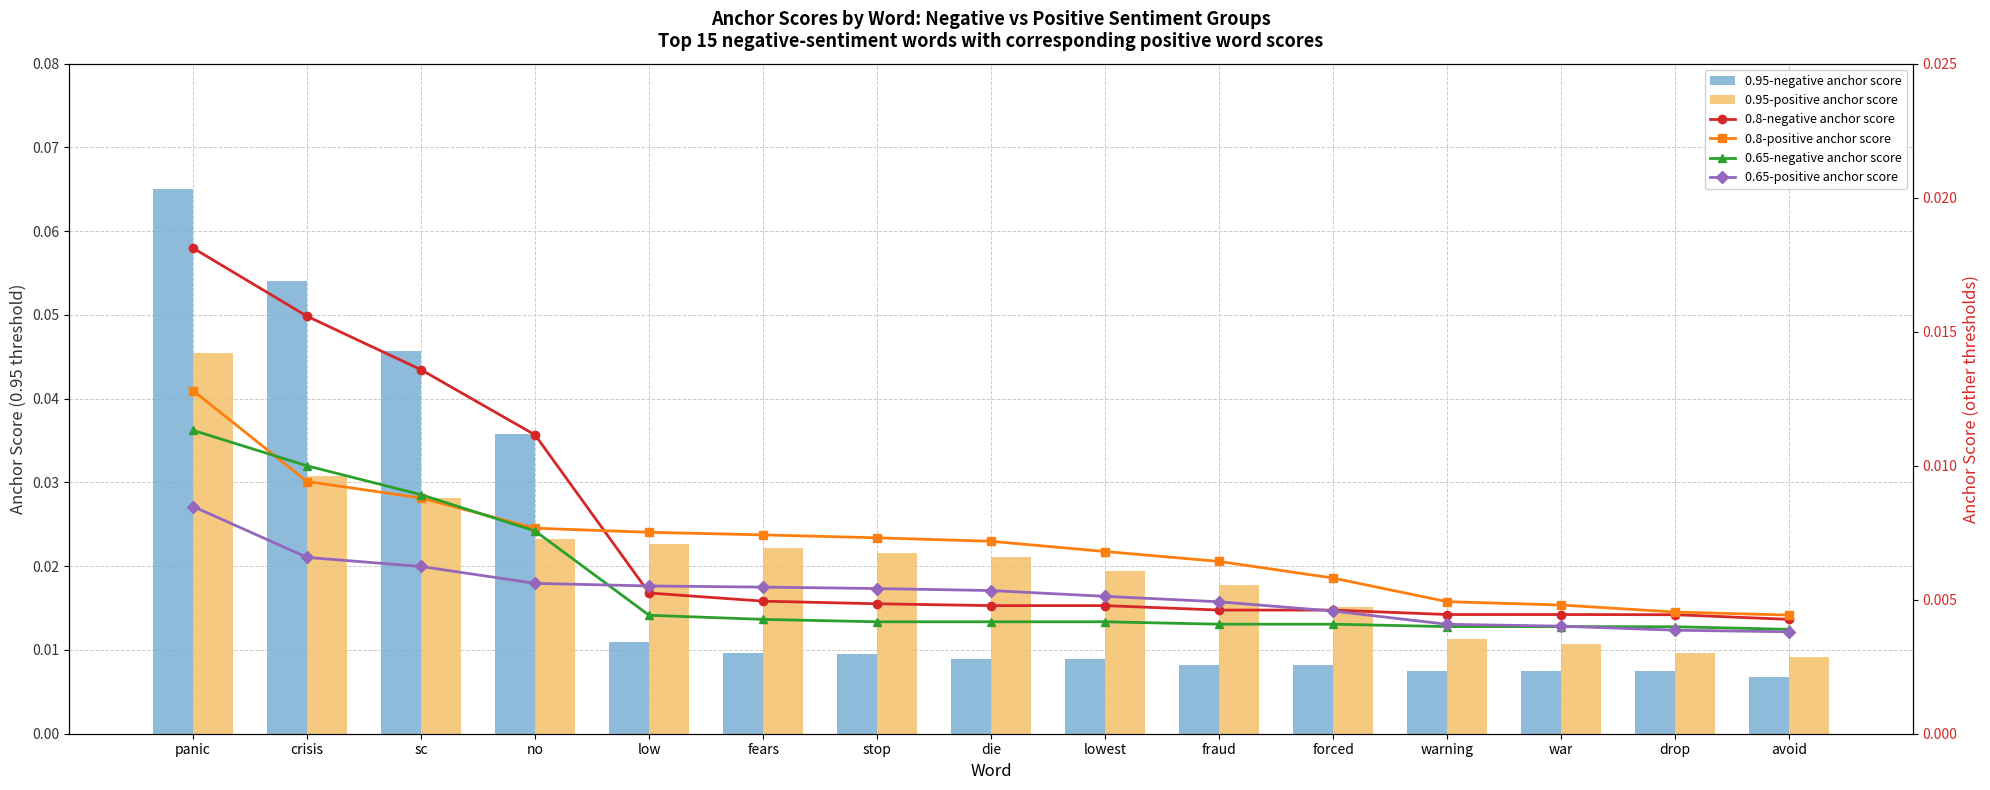

At which label does 0.8-positive anchor score reach its minimum?

avoid